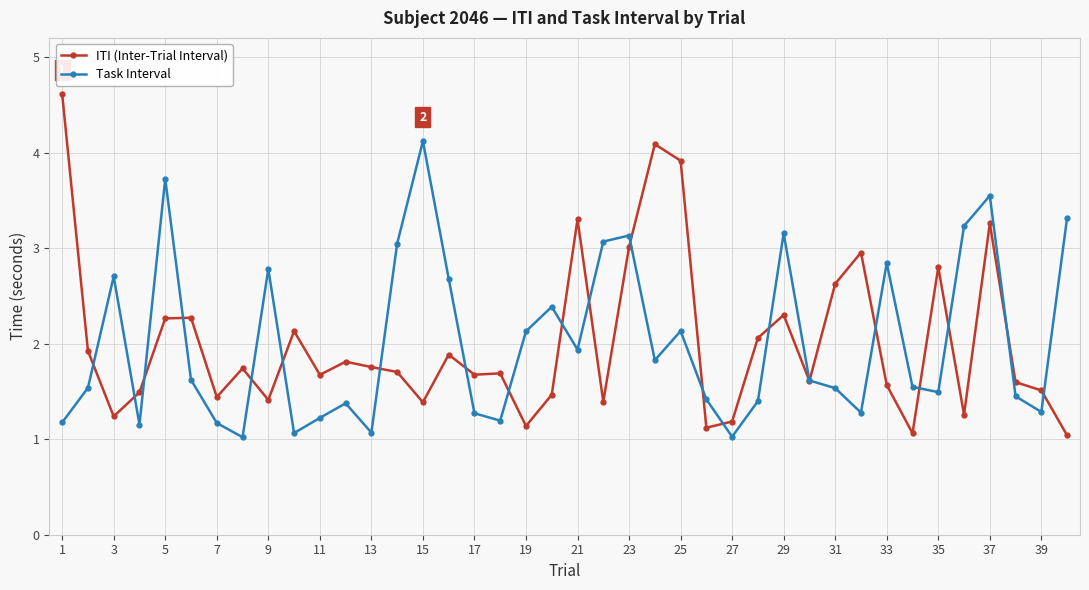

At how many categories does at least one series exceed 2?

25